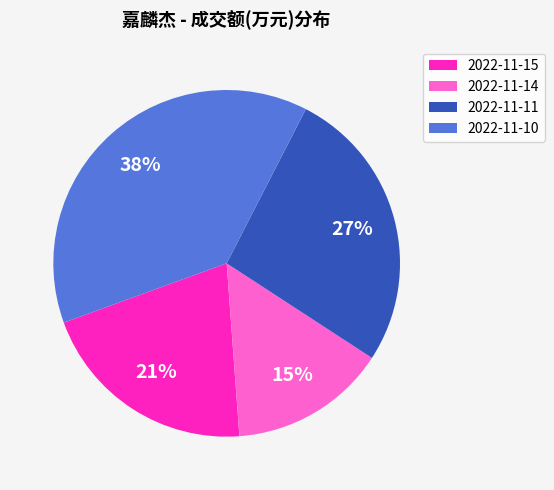

What is the smallest slice in the pie chart?

2022-11-14